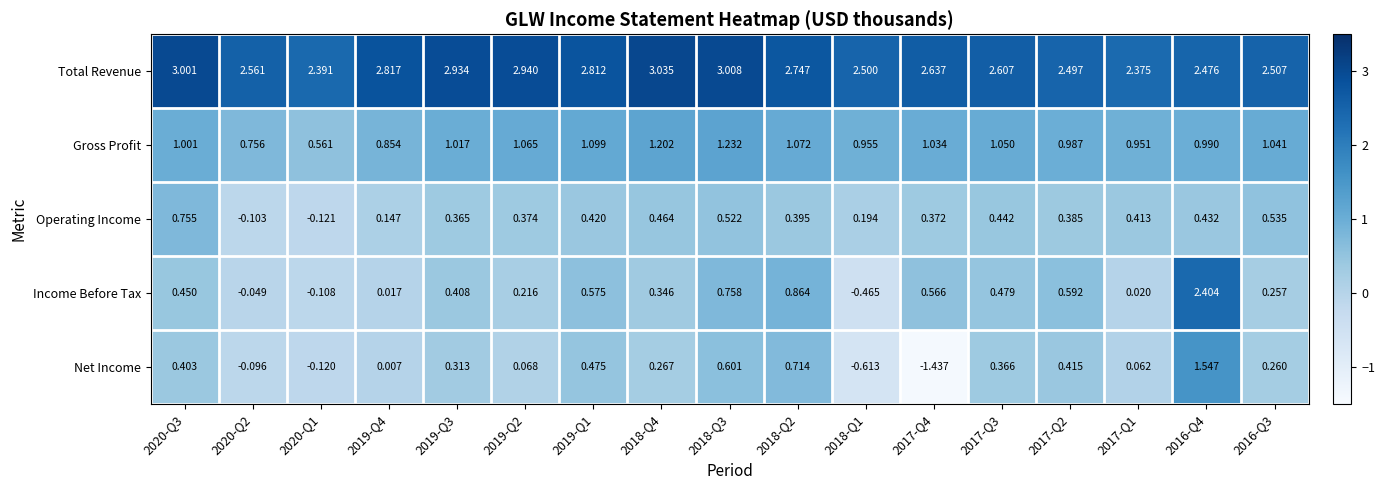

Which series has the largest range (max minus min)?

Net Income